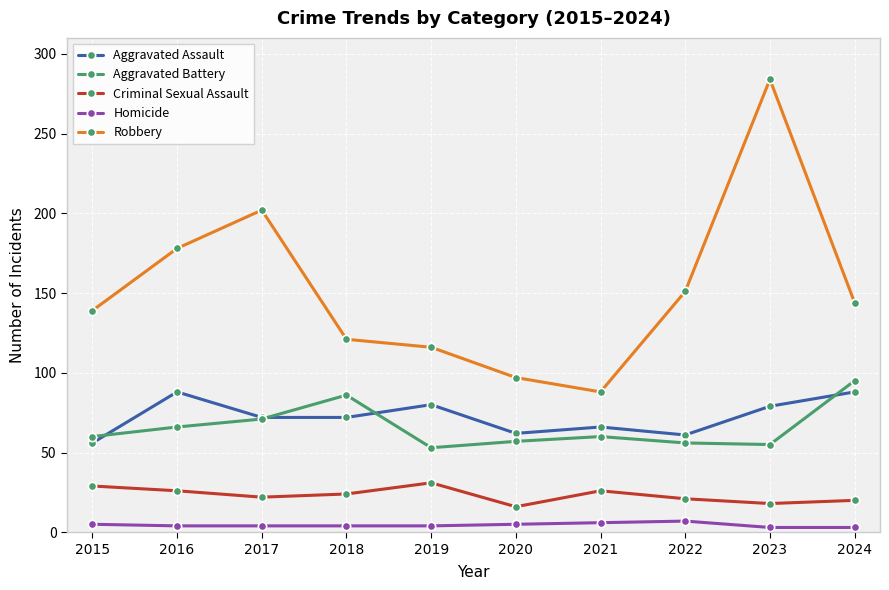

At how many categories does at least one series exceed 161?

3